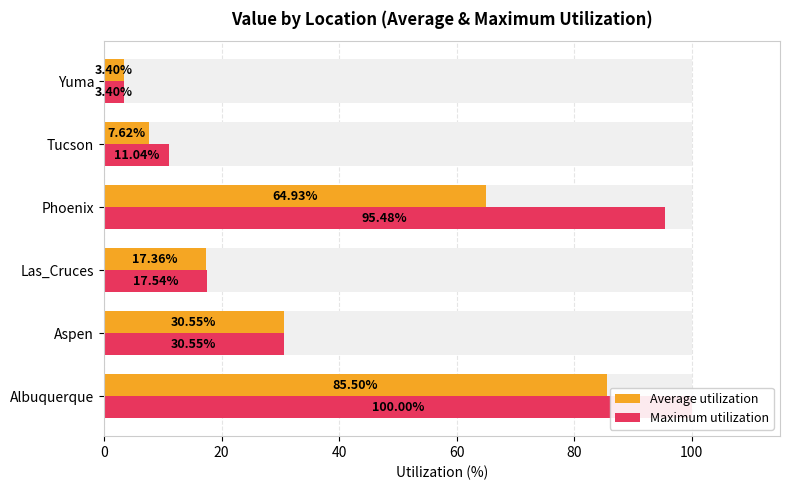

Rank the series by their maximum value, from lowest to highest.

Average utilization, Maximum utilization